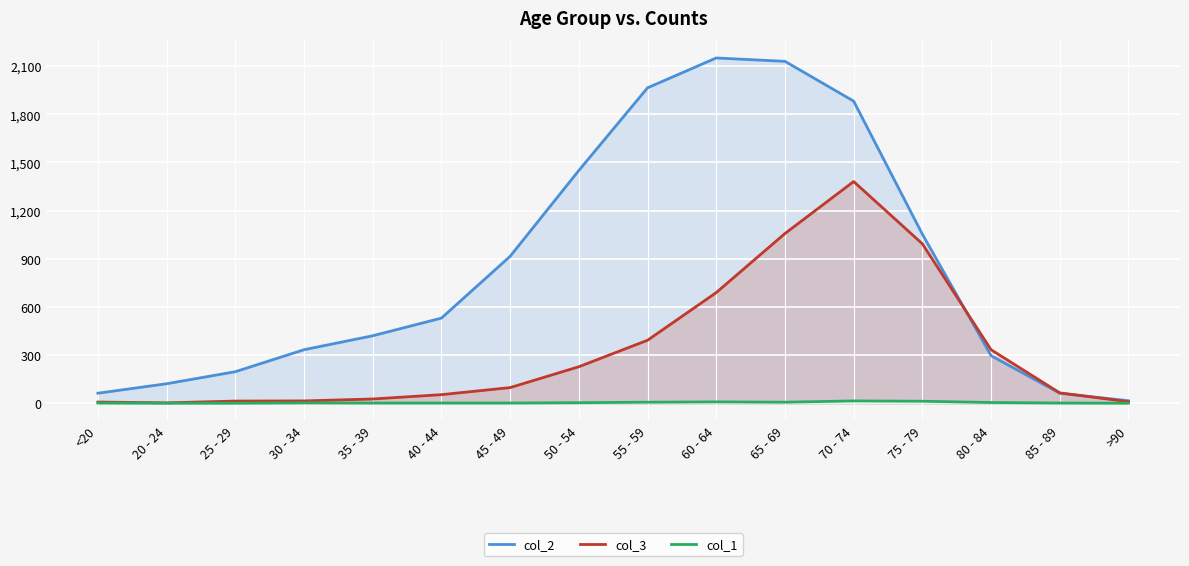

Where is the first local maximum for col_3?

70 - 74